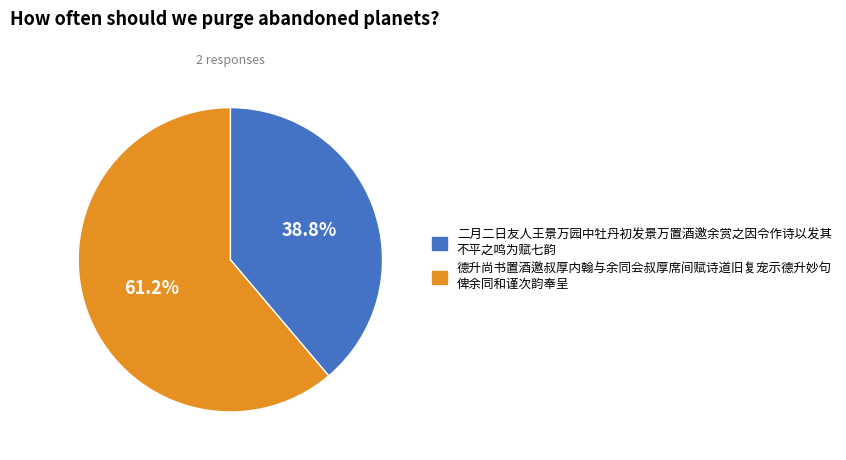

Is there any slice that represents more than half of the pie?

Yes